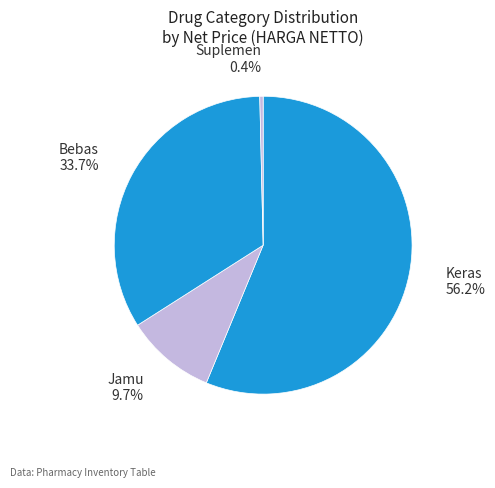

Rank the categories by value from highest to lowest.

Keras, Jamu, Bebas, Suplemen